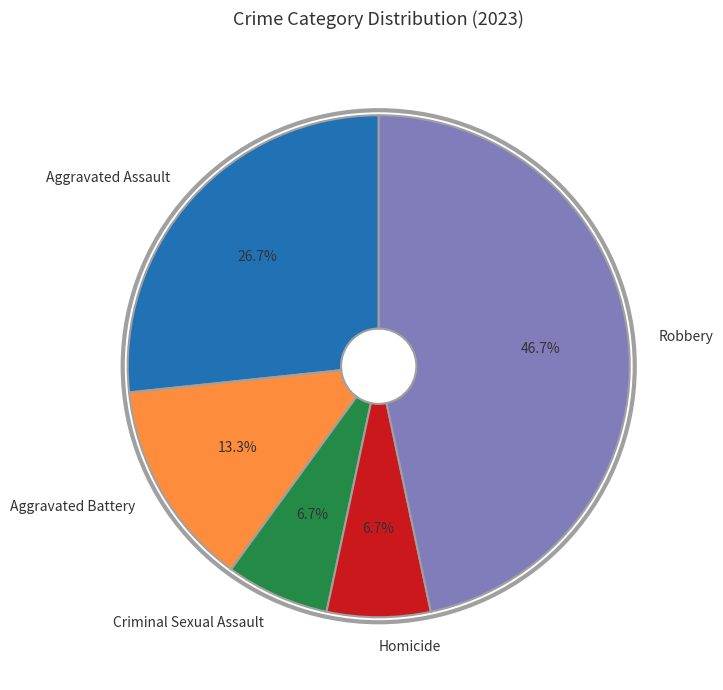

What is the largest slice in the pie chart?

Robbery